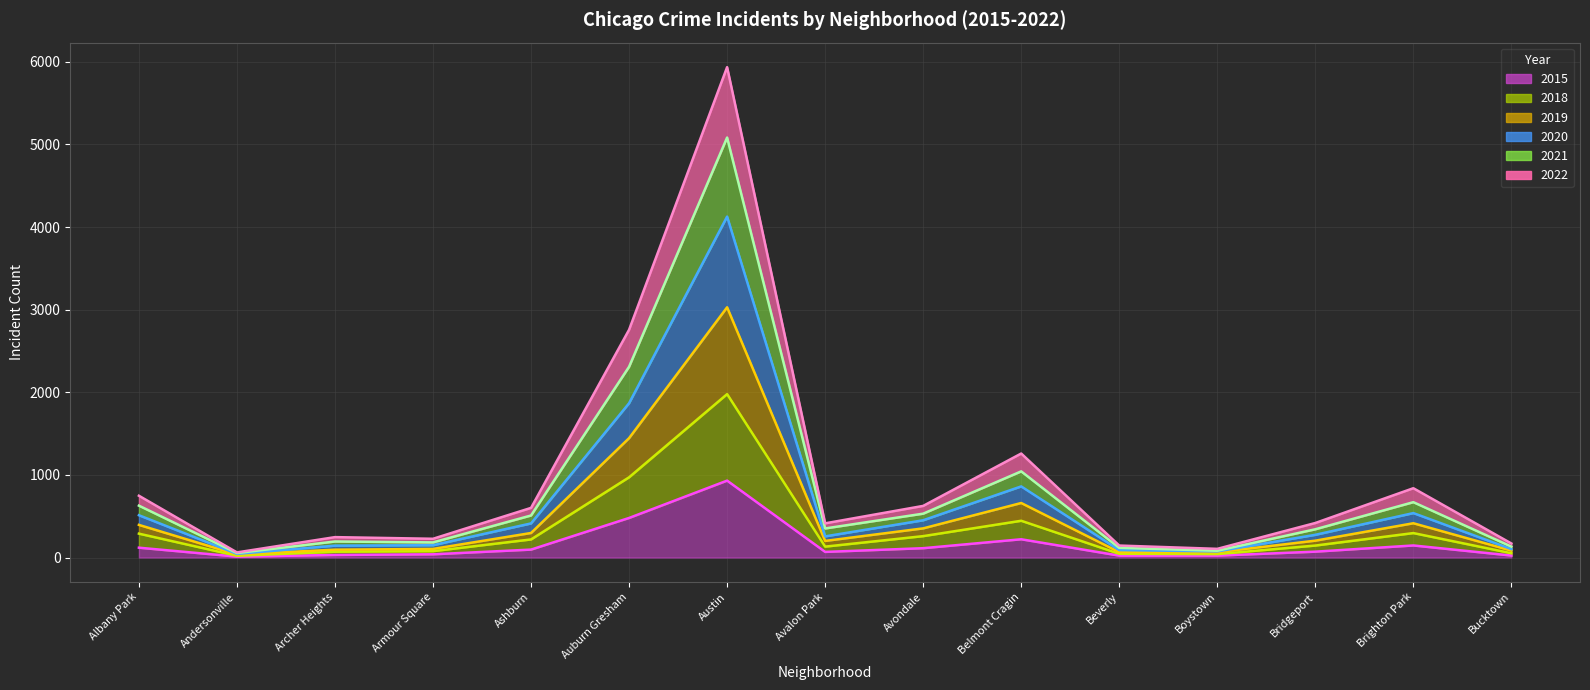

Is the value of 2022 trend at Avondale greater than the value of 2018 trend at Austin?

No